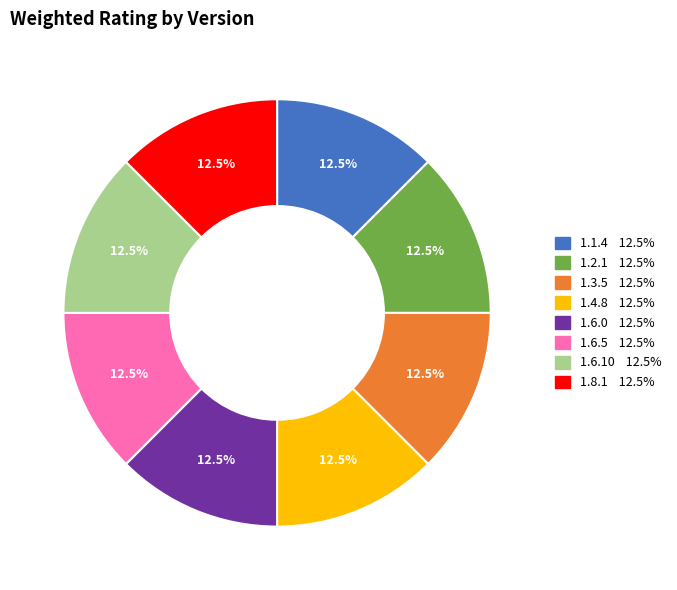

Is 1.6.0 the majority of the pie?

No